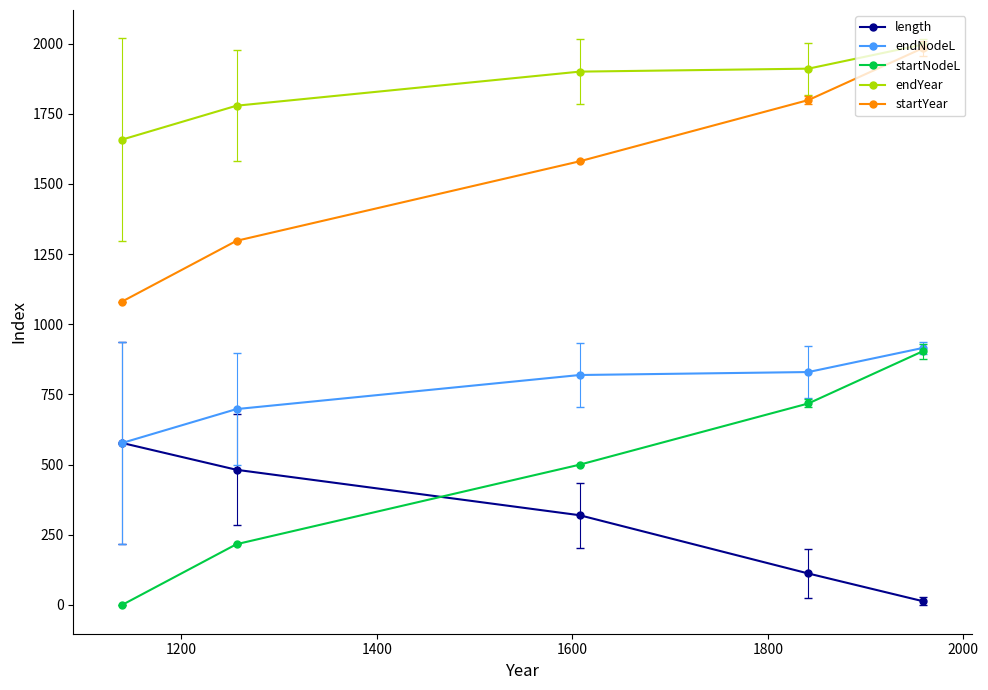

Which series has the largest total across all categories?

endYear